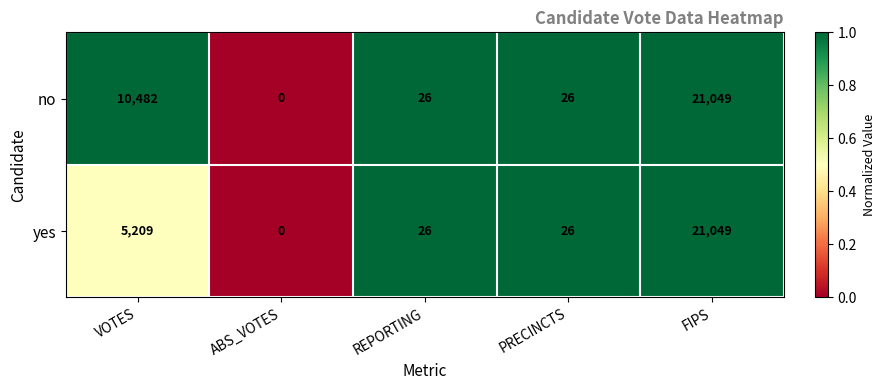

Rank the series at VOTES from lowest to highest value.

yes, no